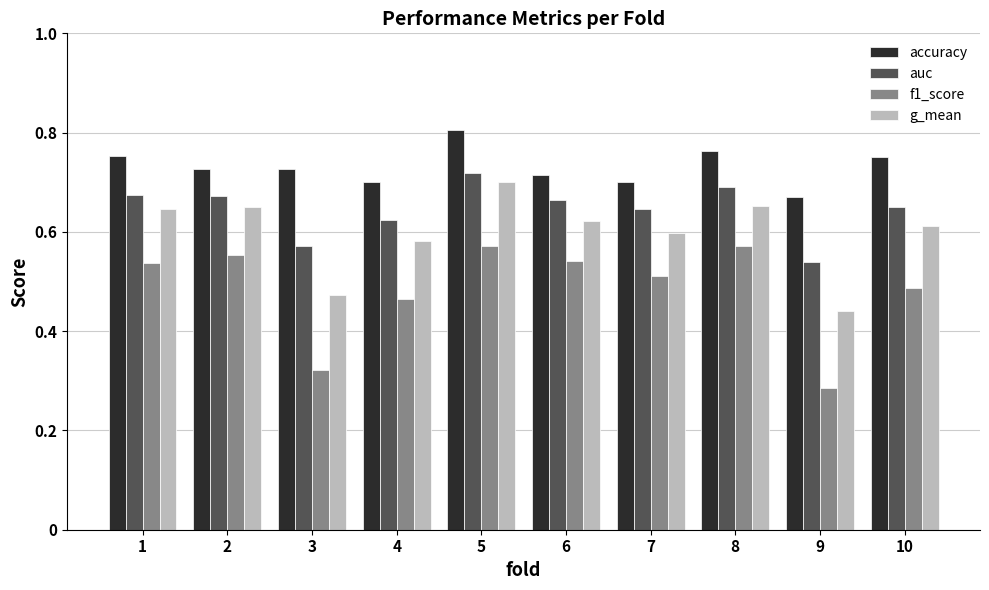

What is the sum of the g_mean values at 1 and 8?

1.3